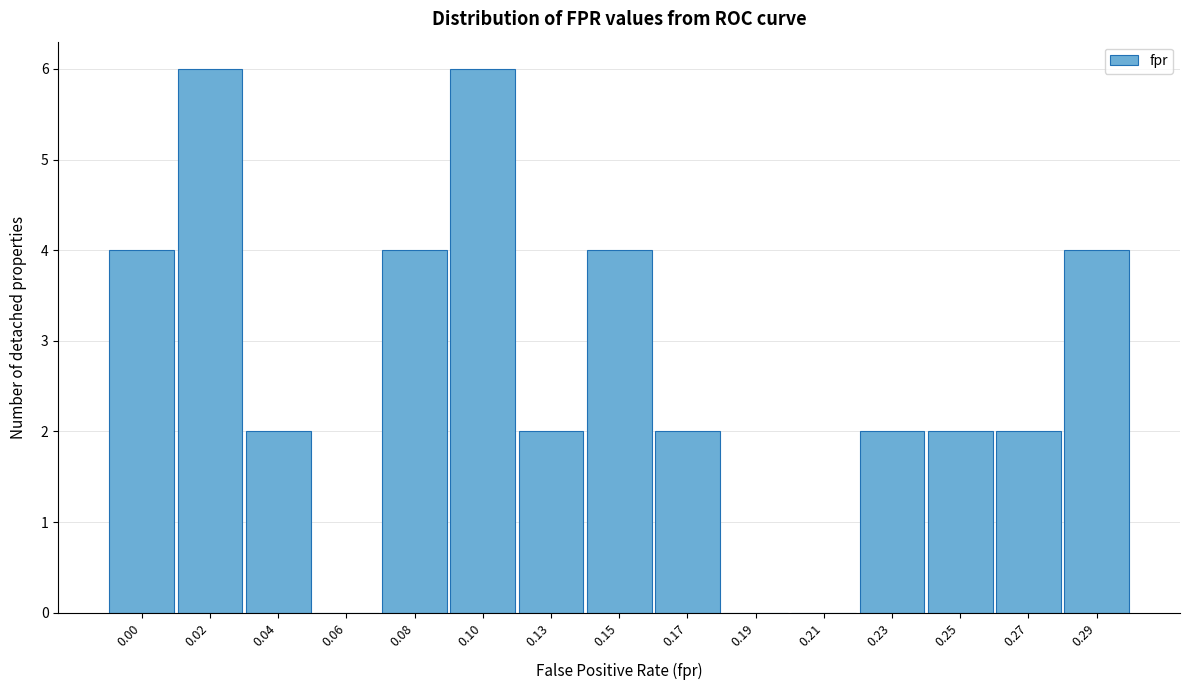

Reading left to right, list all the values displayed in this chart.

0.00=4	0.02=6	0.04=2	0.06=0	0.08=4	0.10=6	0.13=2	0.15=4	0.17=2	0.19=0	0.21=0	0.23=2	0.25=2	0.27=2	0.29=4